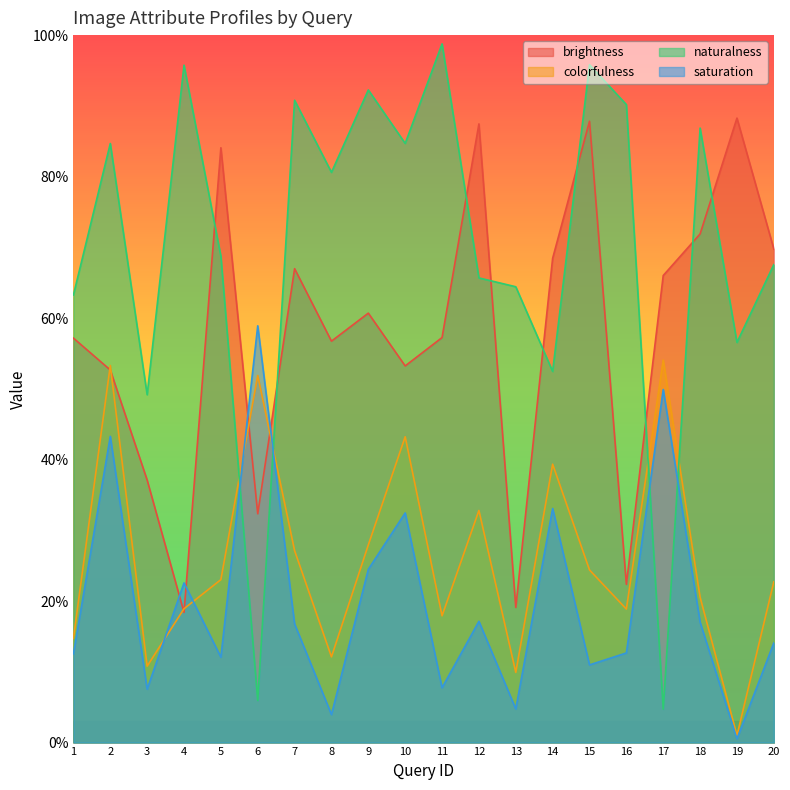

What is the sum of all naturalness values?

14.0